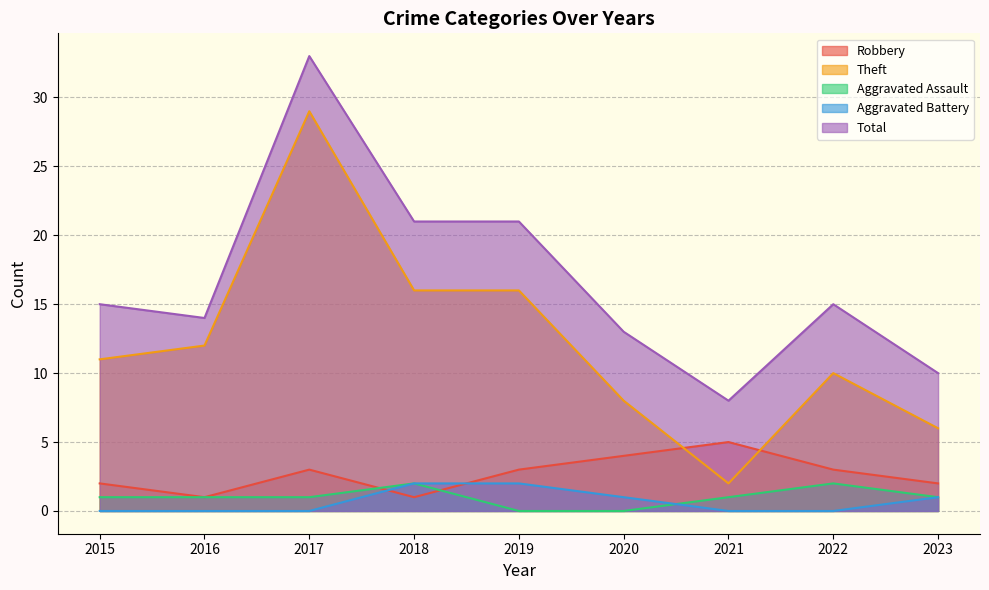

Reading left to right, what are all the values shown in this chart?

Robbery: 2015=2	2016=1	2017=3	2018=1	2019=3	2020=4	2021=5	2022=3	2023=2
Theft: 2015=11	2016=12	2017=29	2018=16	2019=16	2020=8	2021=2	2022=10	2023=6
Aggravated Assault: 2015=1	2016=1	2017=1	2018=2	2019=0	2020=0	2021=1	2022=2	2023=1
Aggravated Battery: 2015=0	2016=0	2017=0	2018=2	2019=2	2020=1	2021=0	2022=0	2023=1
Total: 2015=15	2016=14	2017=33	2018=21	2019=21	2020=13	2021=8	2022=15	2023=10